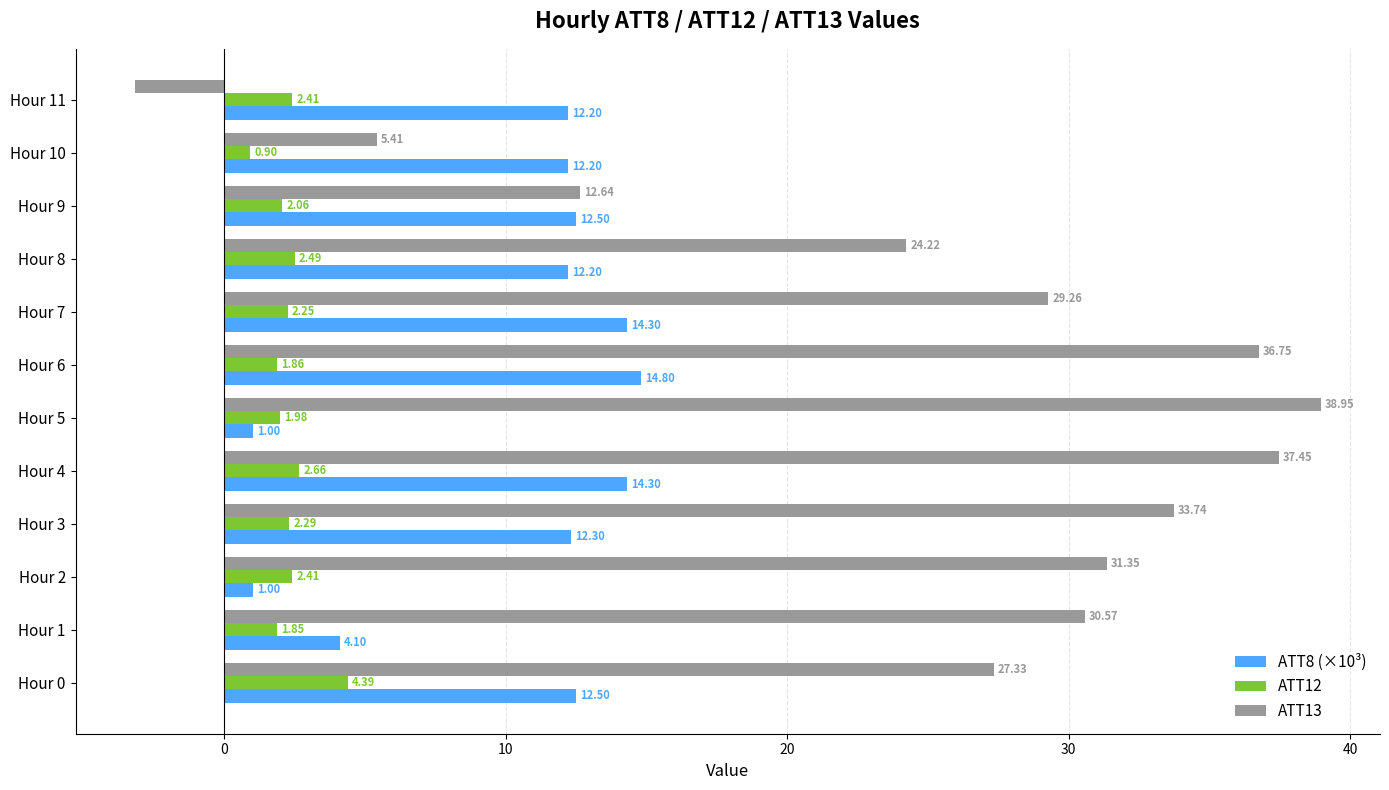

What is the average value of the ATT13 series?

25.4